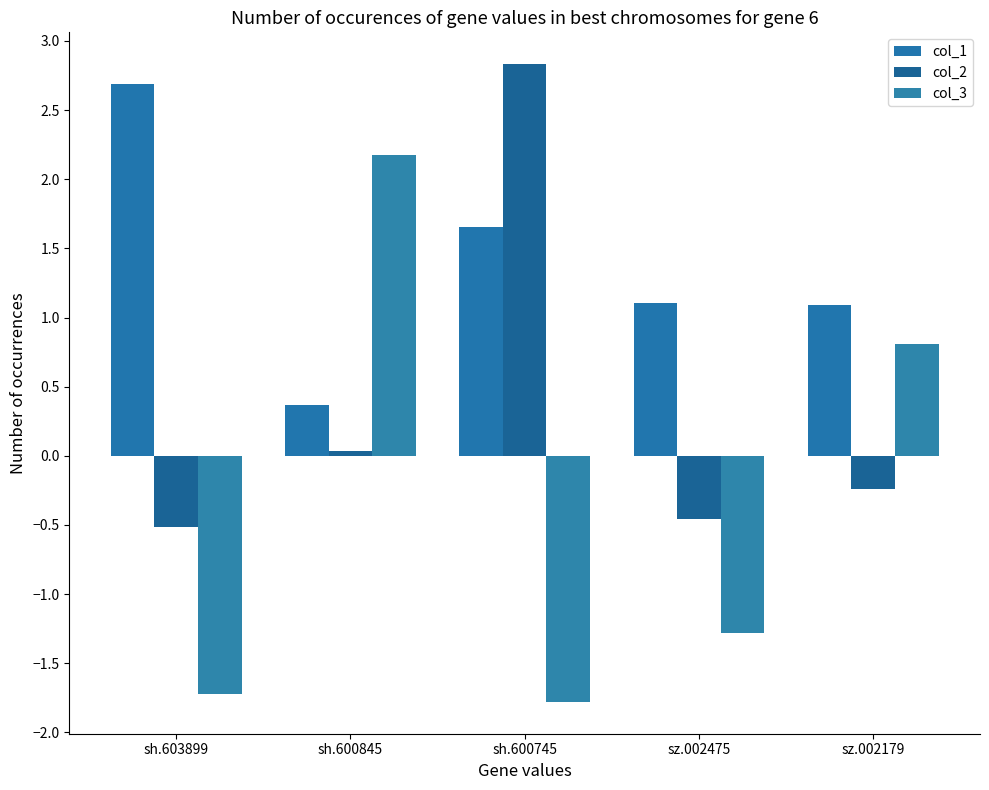

How many negative values does the col_3 series have?

3